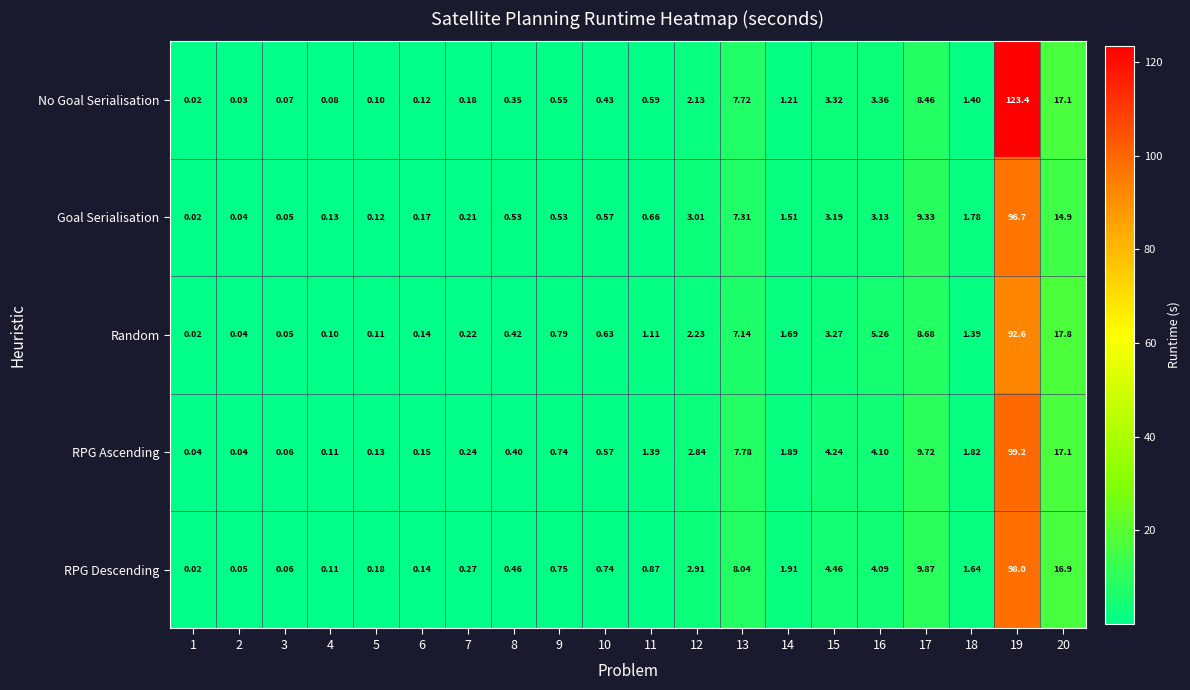

At which category is the sum across all series the highest?

19